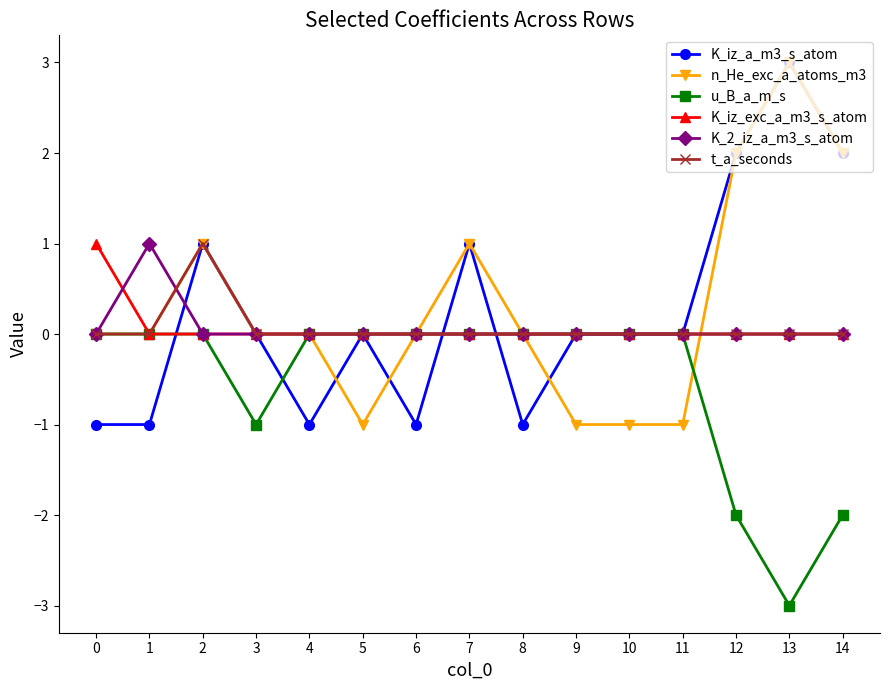

Which series changed the most between 2 and 10?

n_He_exc_a_atoms_m3